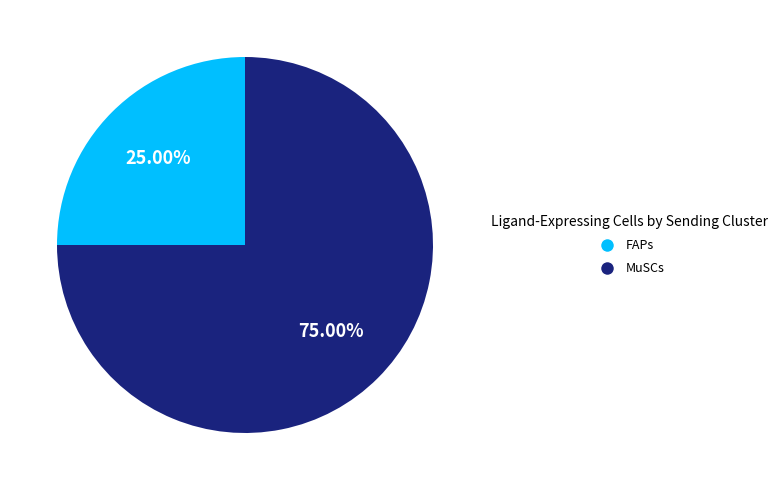

To the nearest percent, what portion does FAPs represent?

25%